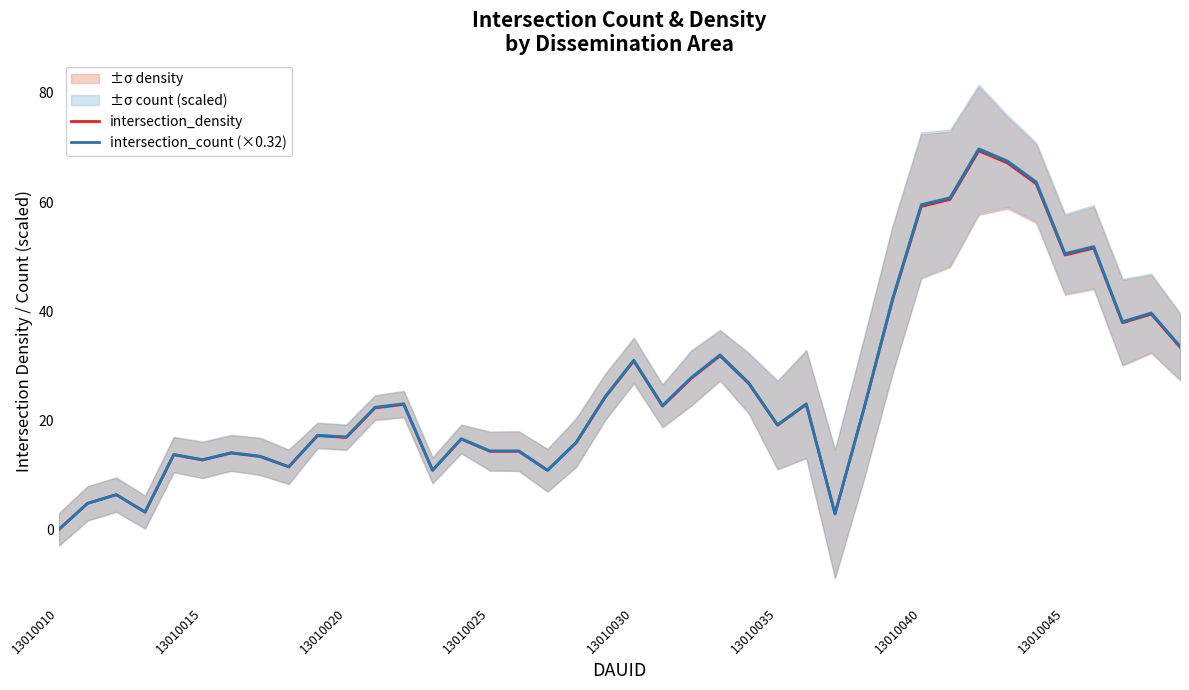

What is the maximum value for intersection_count (×0.32)?

69.8